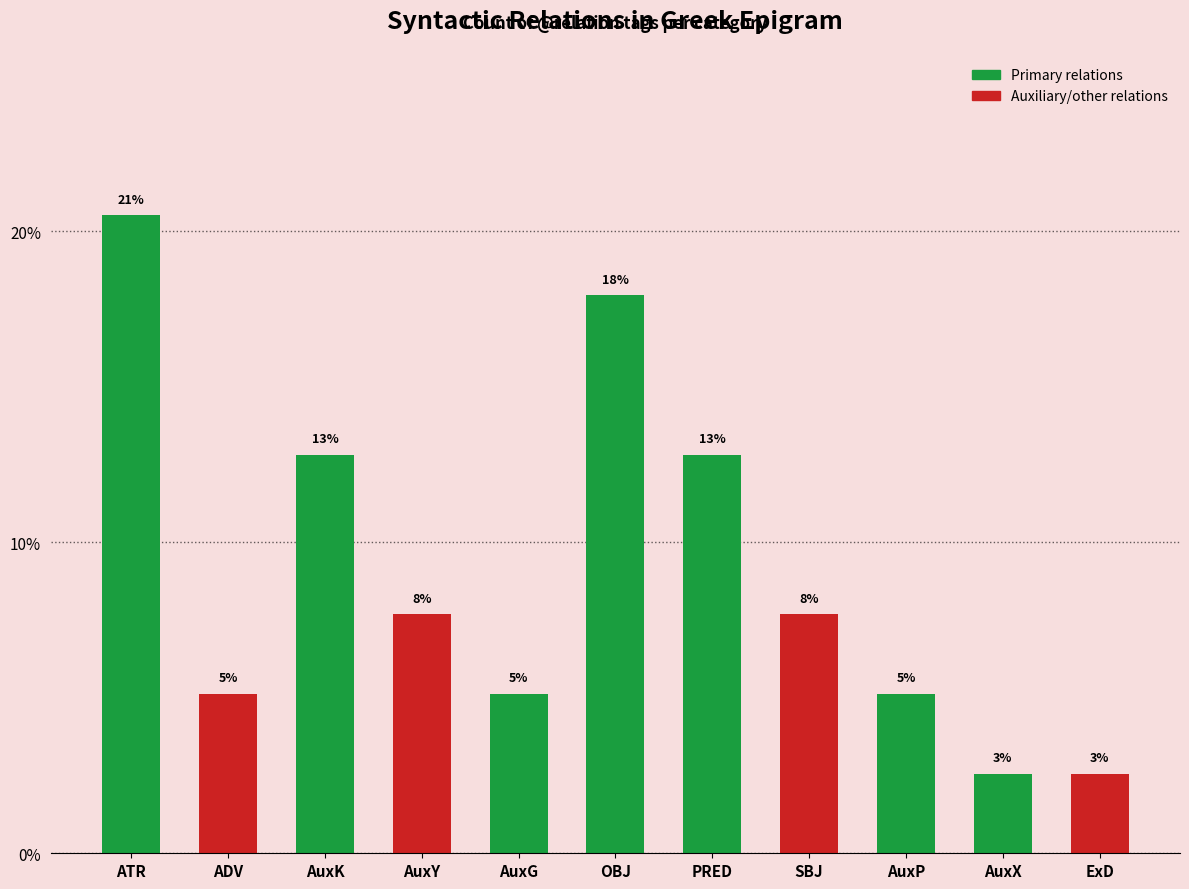

The chart shows a value of 12.8 at AuxK. True or false?

True